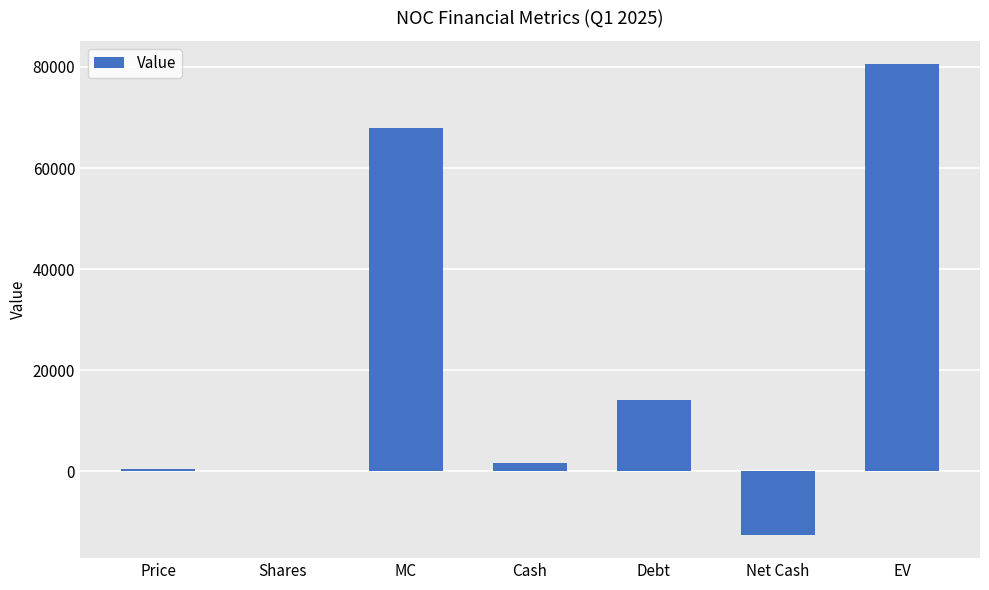

Are the bars horizontal?

No